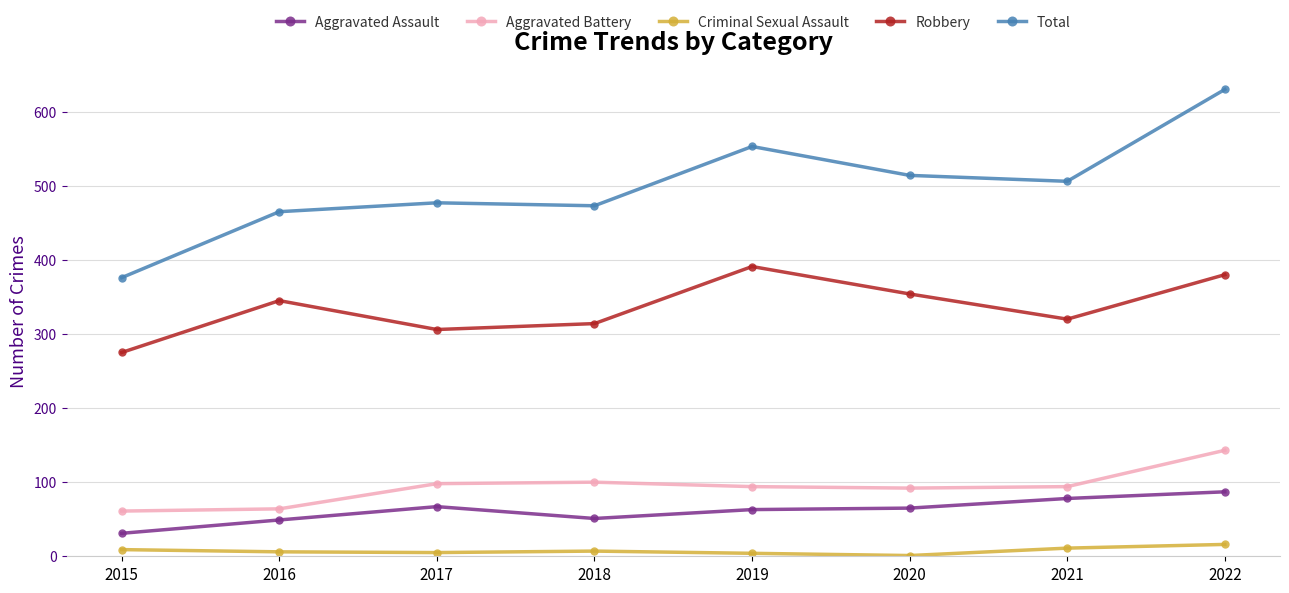

Is this an area chart (filled region under the line)?

No